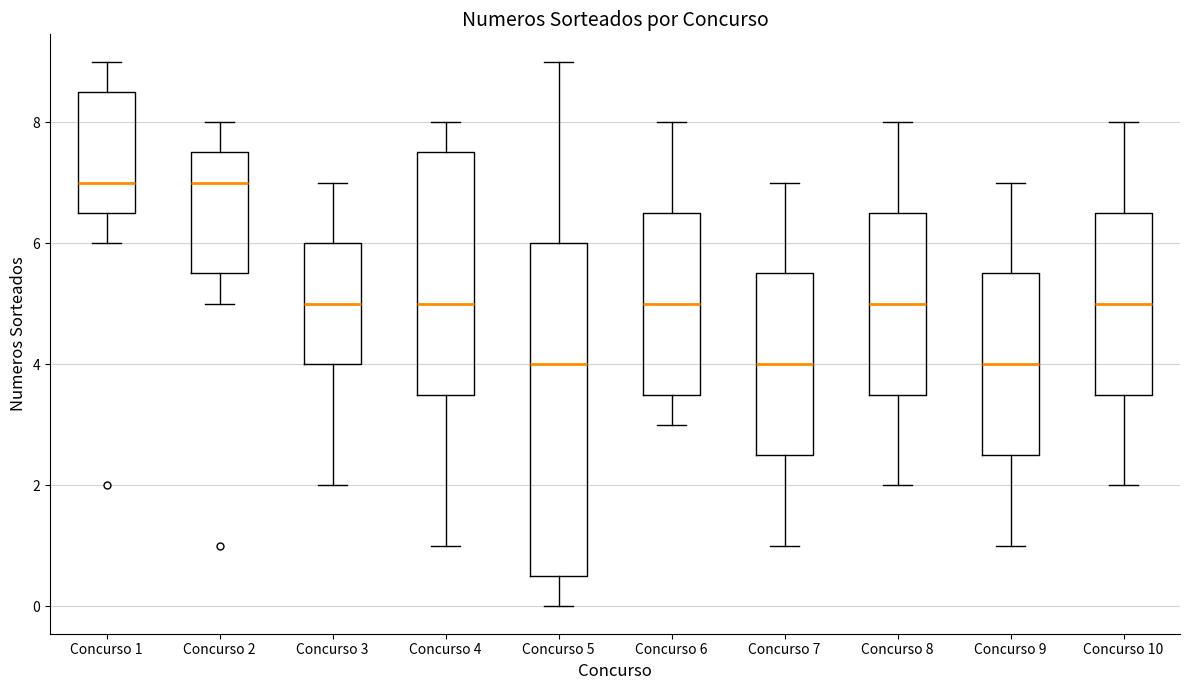

Where does the upper whisker of the box for Concurso 6 end on the y-axis? The values are not printed on the chart, so give them approximately, as read against the axis.

8.0